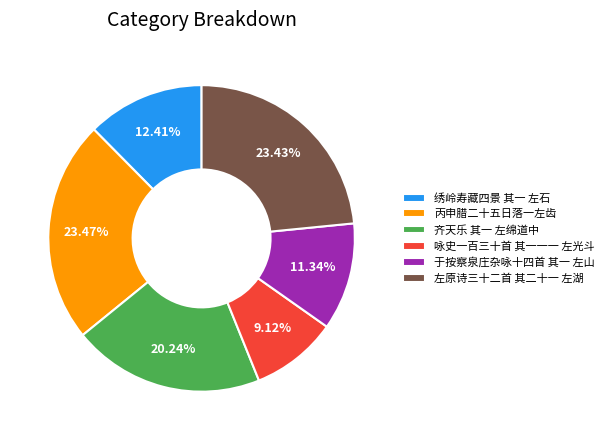

How many slices are in this pie chart?

6